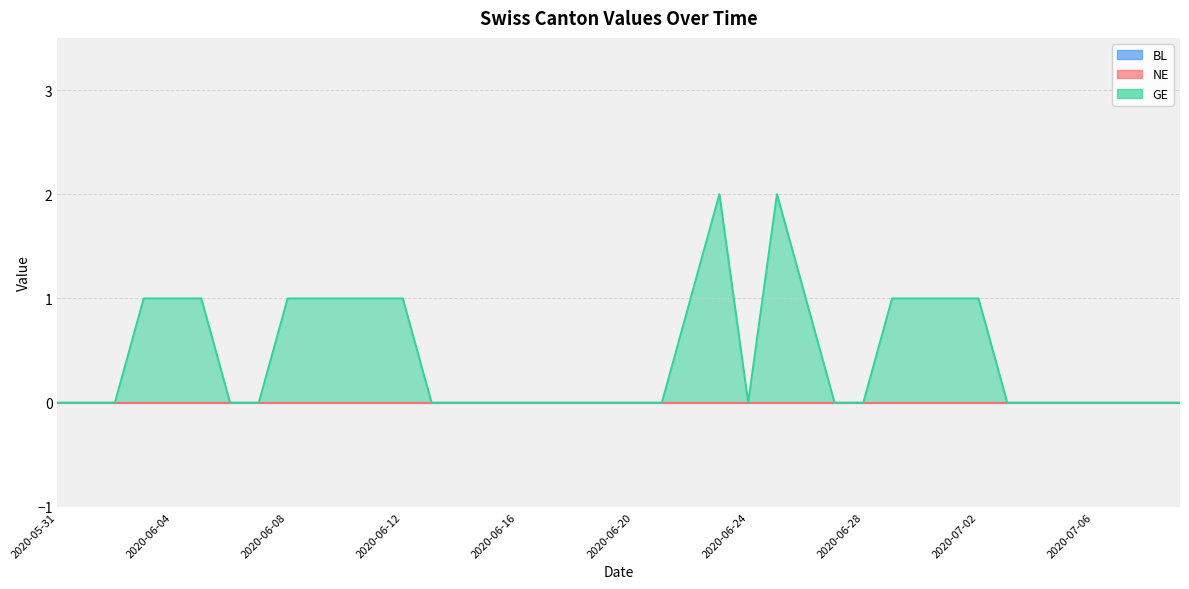

The value of NE at 2020-06-30 is 0. True or false?

True